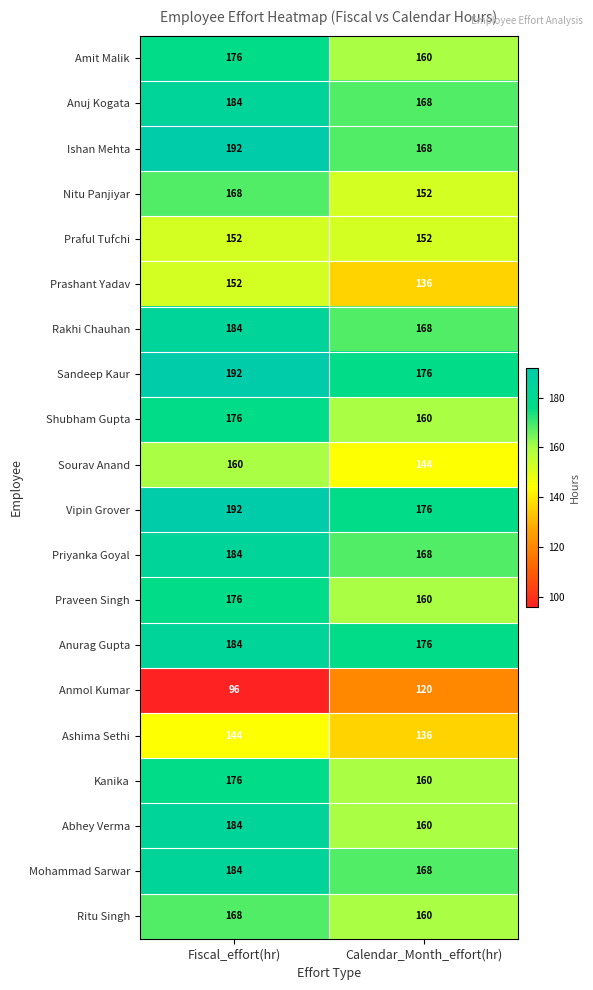

What value does the Vipin Grover series have at Calendar_Month_effort(hr)?

176